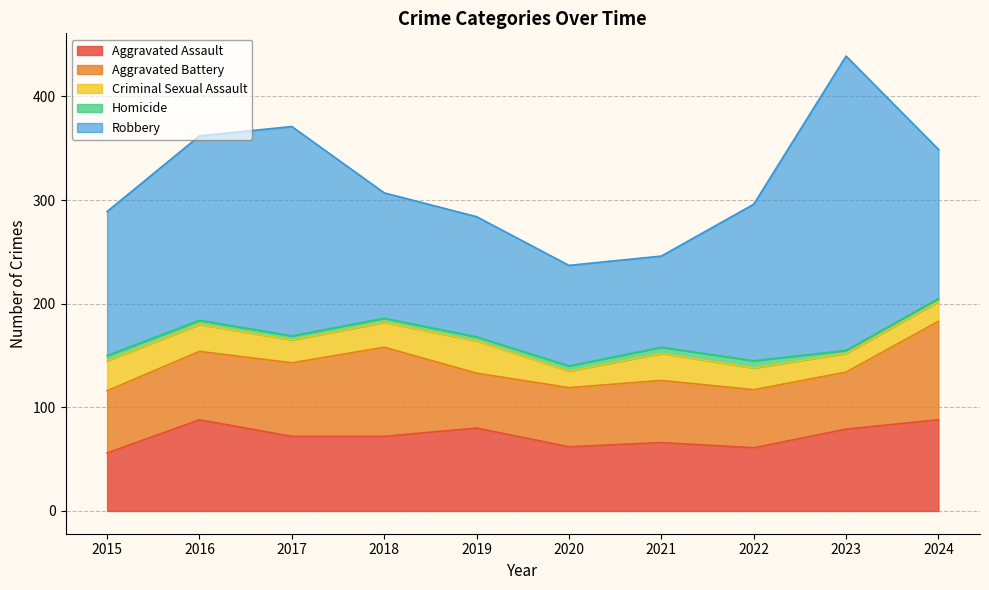

What is the difference between the maximum and second lowest values in the Homicide series?

4